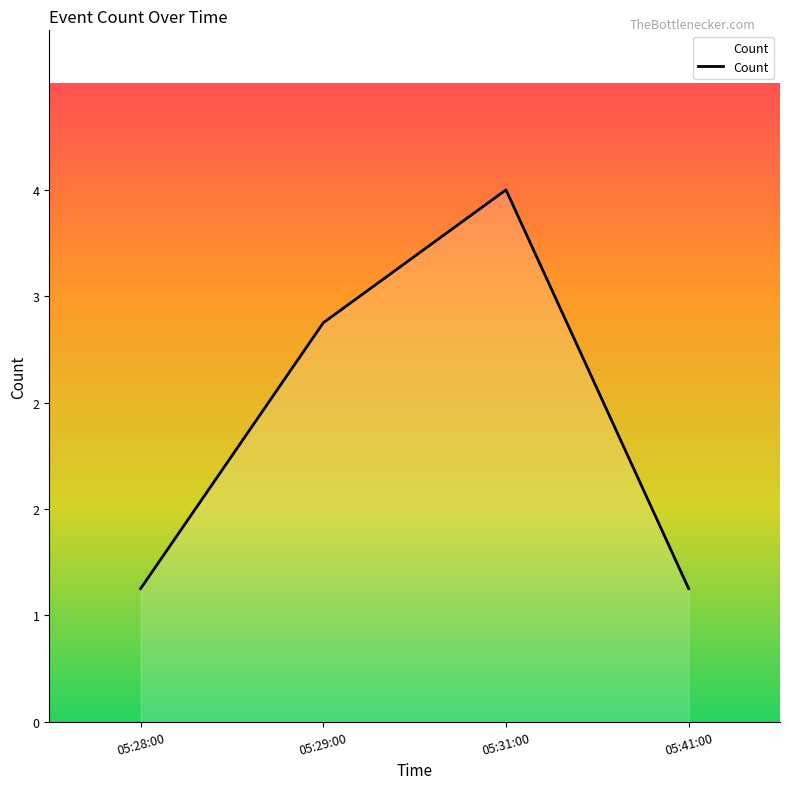

Reading right to left, extract all data points from this chart.

1	4	3	1